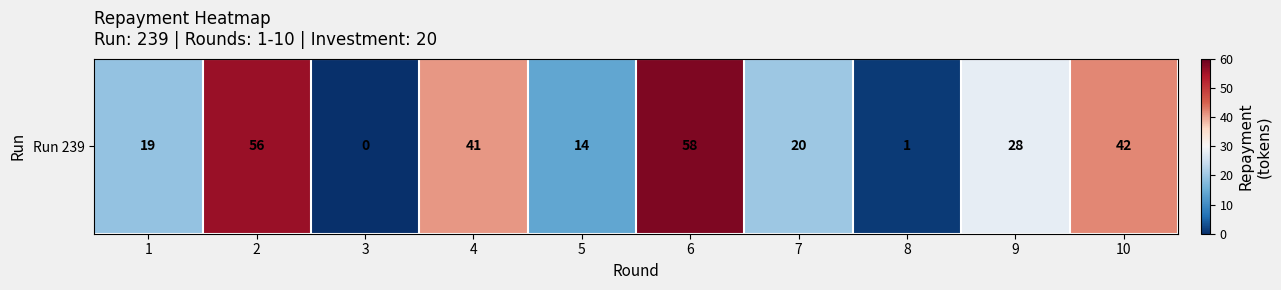

How many series are shown in this chart?

1